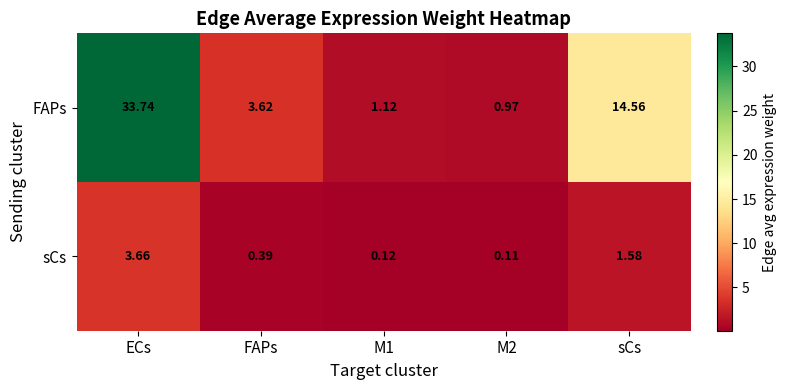

Rank the series by their maximum value, from lowest to highest.

sCs, FAPs